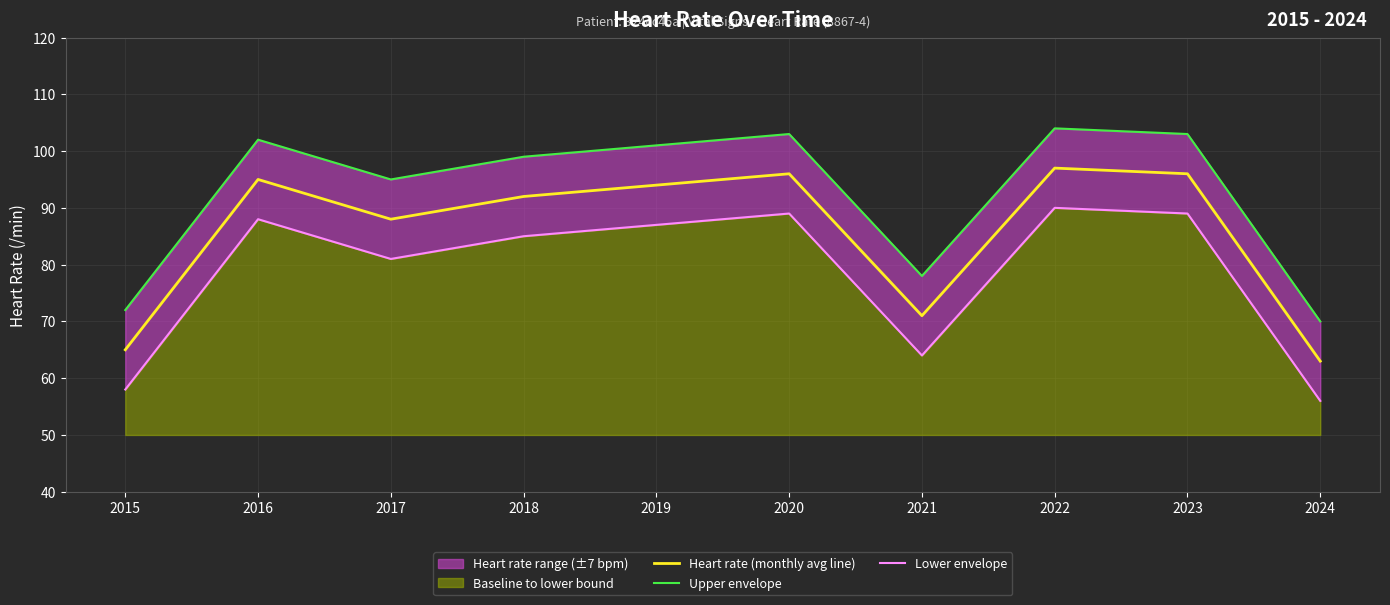

How many interior local peaks does the Upper envelope series have?

3